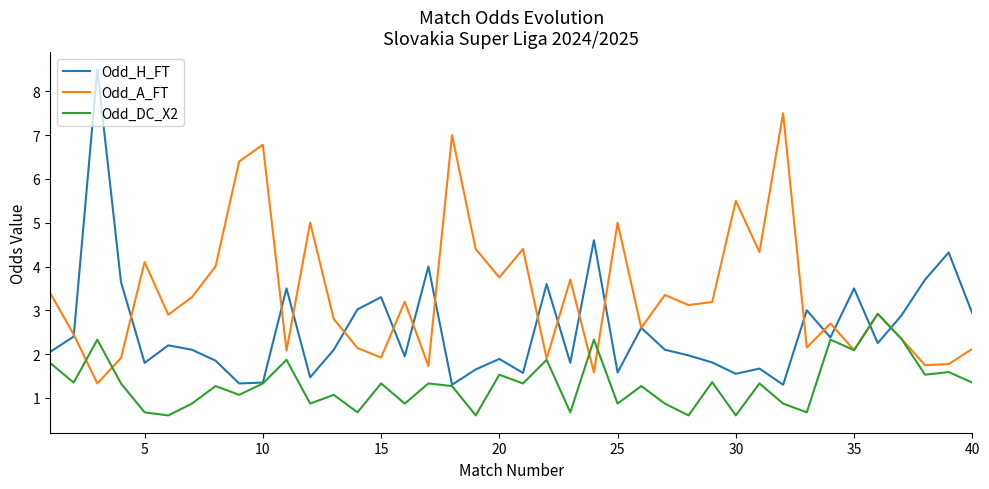

Does the chart have visible grid lines?

No